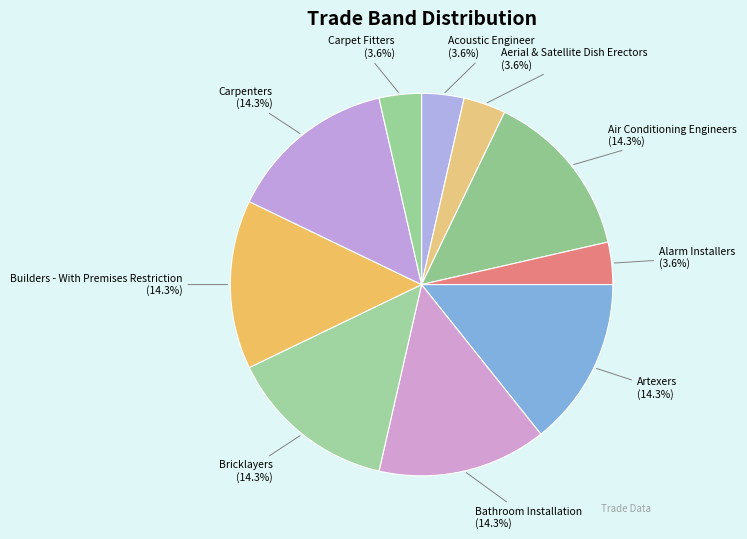

Count the number of slices in the pie.

10